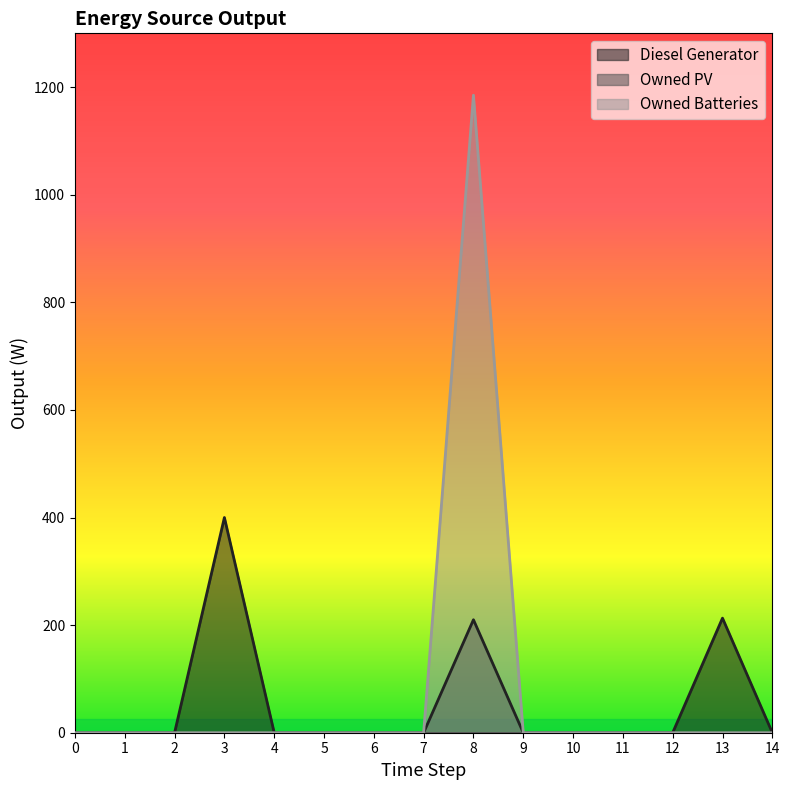

Reading left to right, extract all data points from this chart.

Diesel Generator: 0	0	0	400	0	0	0	0	210	0	0	0	0	213	0
Owned Batteries: 0	0	0	0	0	0	0	0	1185	0	0	0	0	0	0